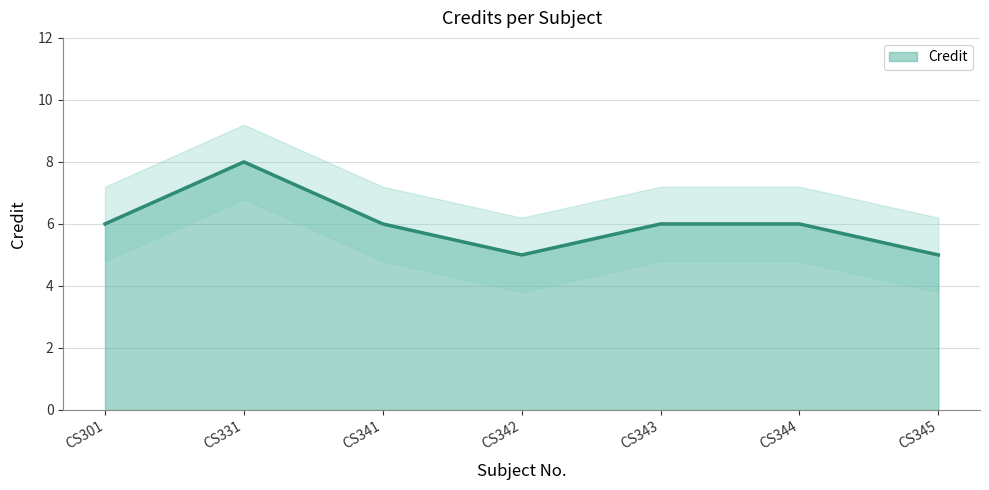

Between CS301 and CS345, which is larger?

CS301